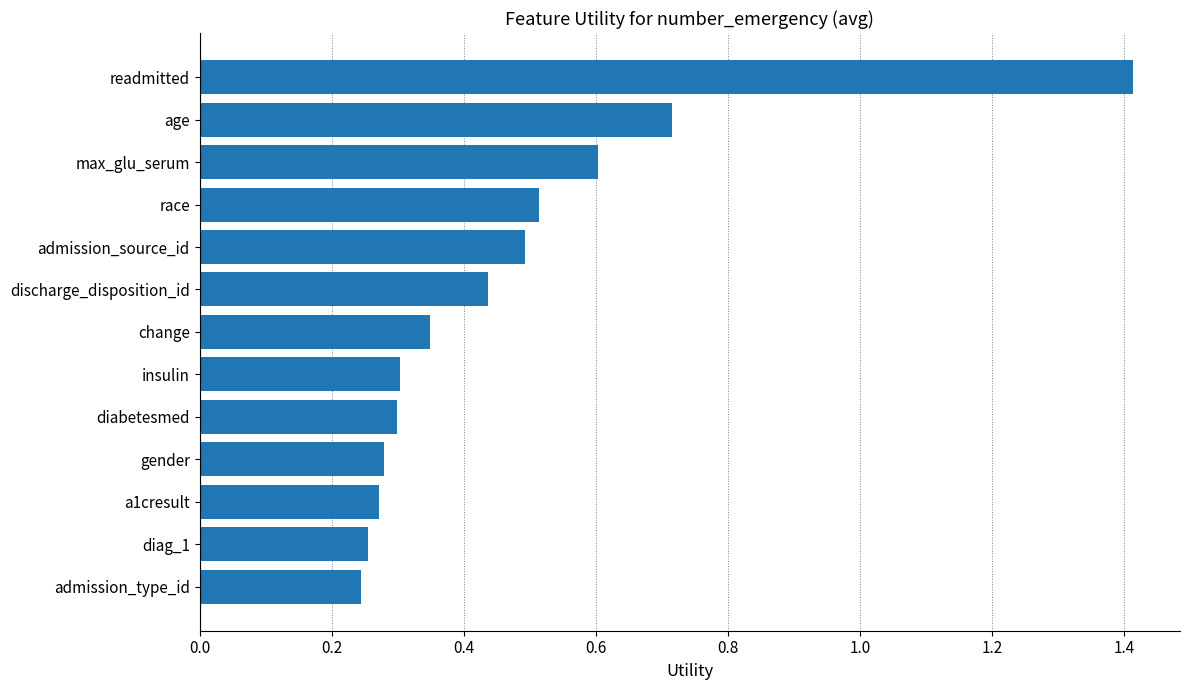

What is the difference between the maximum and second lowest values?

1.2